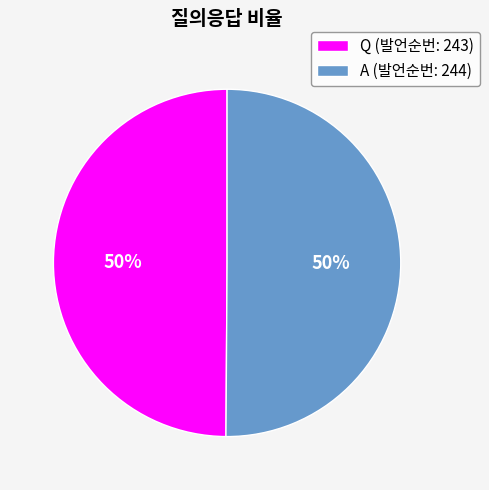

True or false: Q accounts for 56% of the total.

False